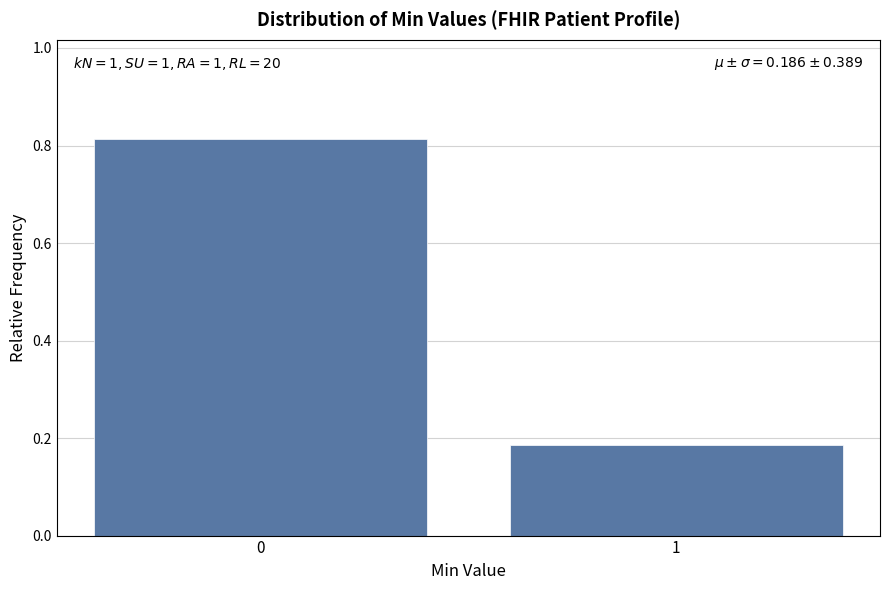

List the labels in order of value, smallest first.

1, 0